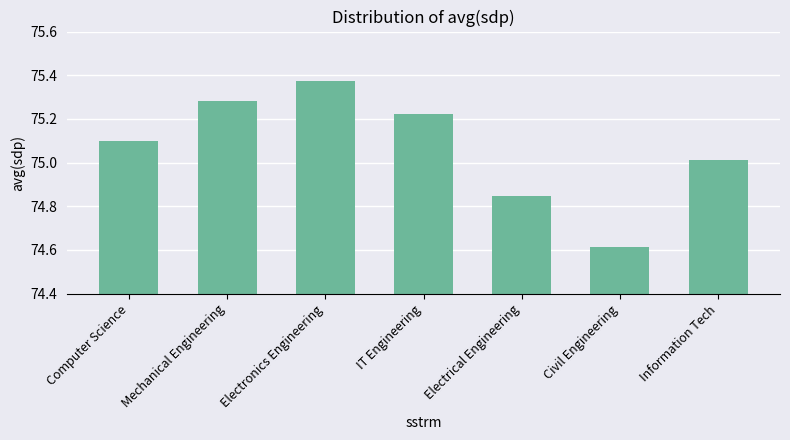

What position from the left is Mechanical Engineering?

2